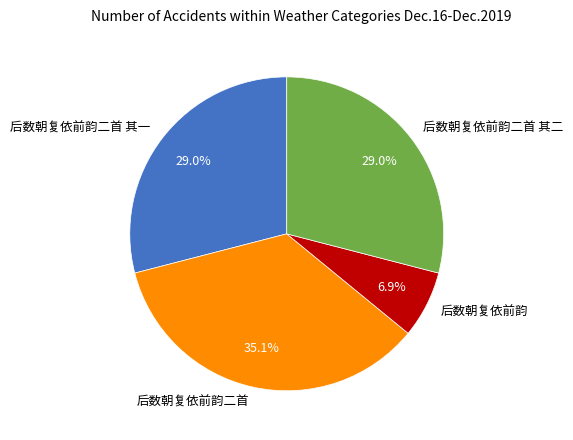

True or false: 后数朝复依前韵二首 其一 accounts for 29% of the total.

True